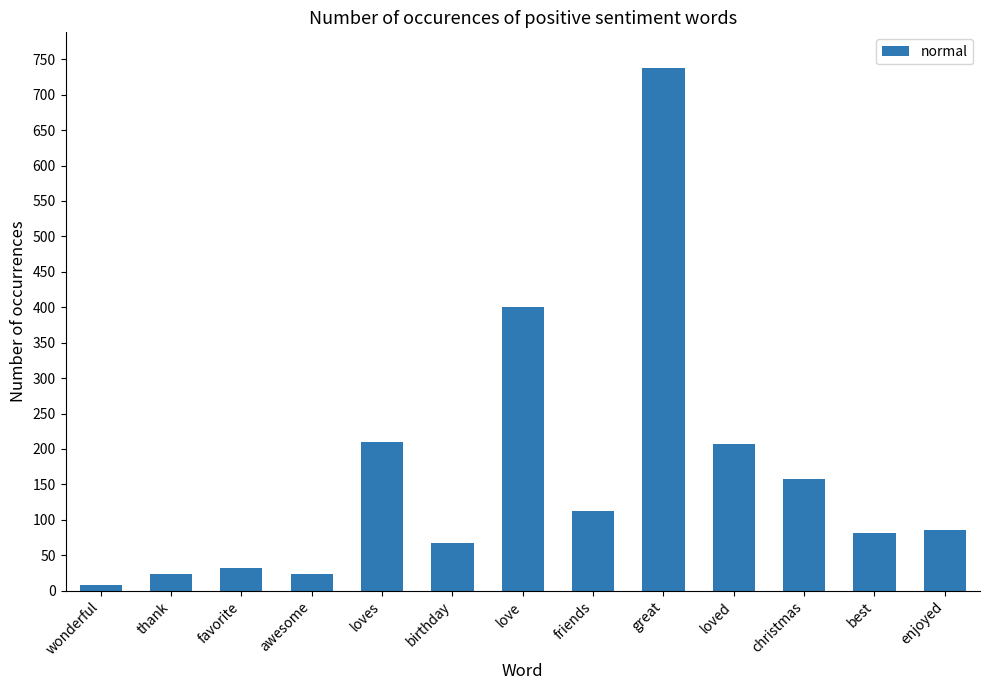

What is the greatest value displayed?

738